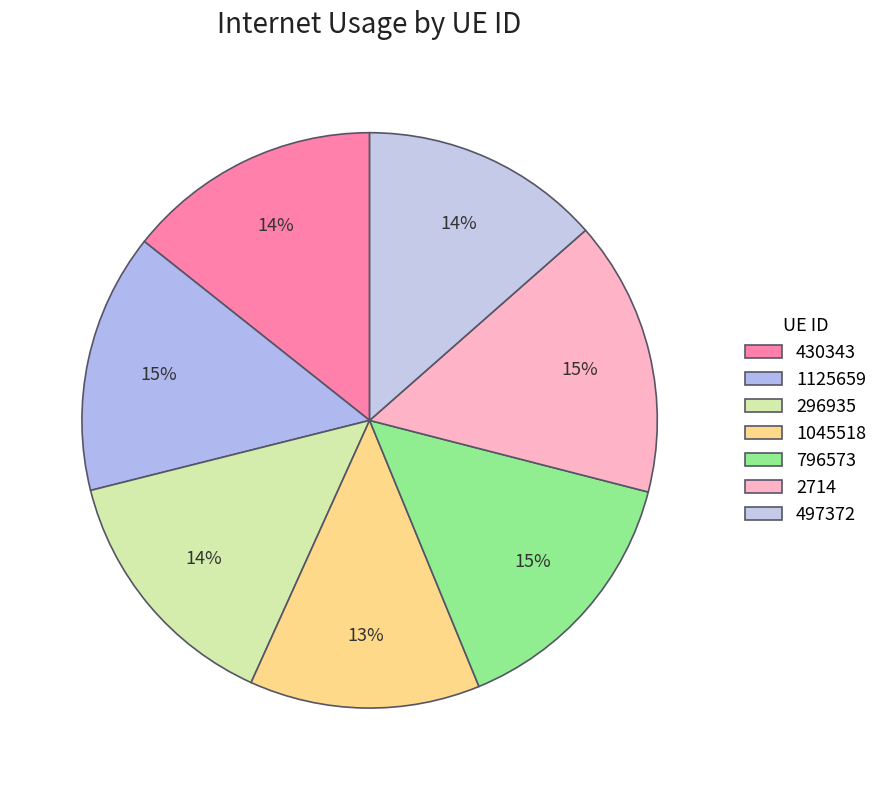

The 430343 slice represents 20% of the pie. True or false?

False